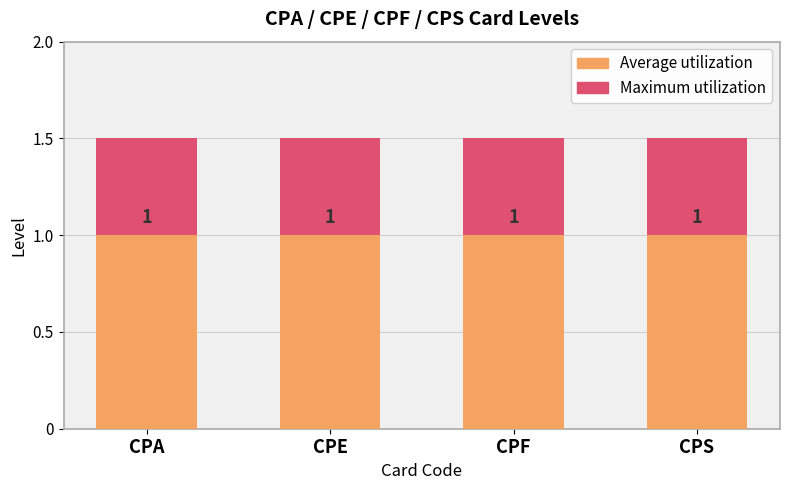

What is the maximum value shown in the chart?

1.5